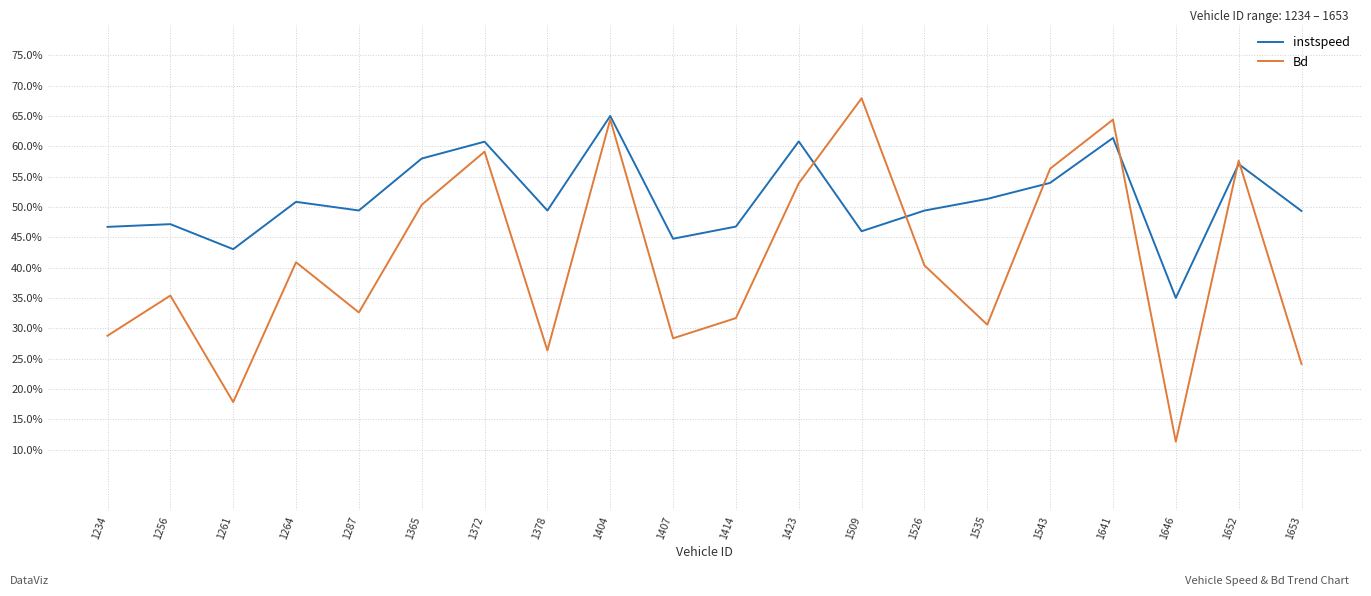

What is the total value across all series at 1261?

60.9